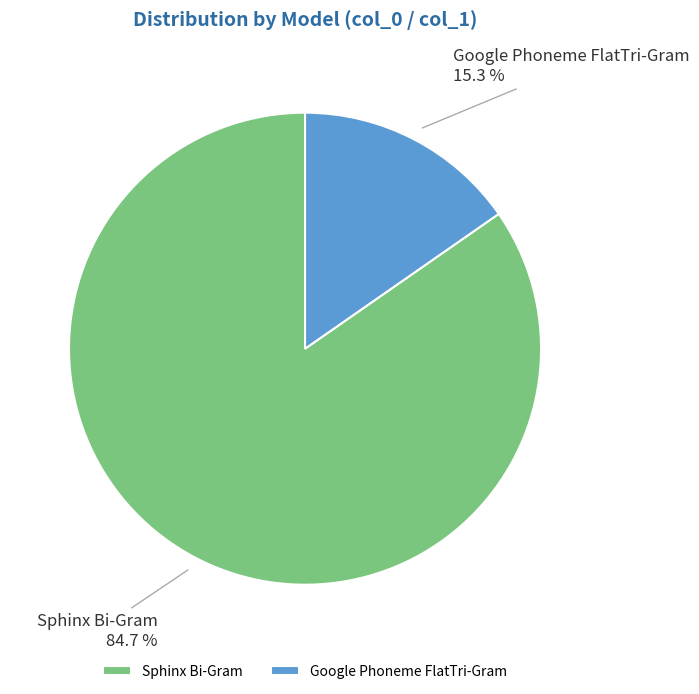

Is Sphinx Bi-Gram the majority of the pie?

Yes